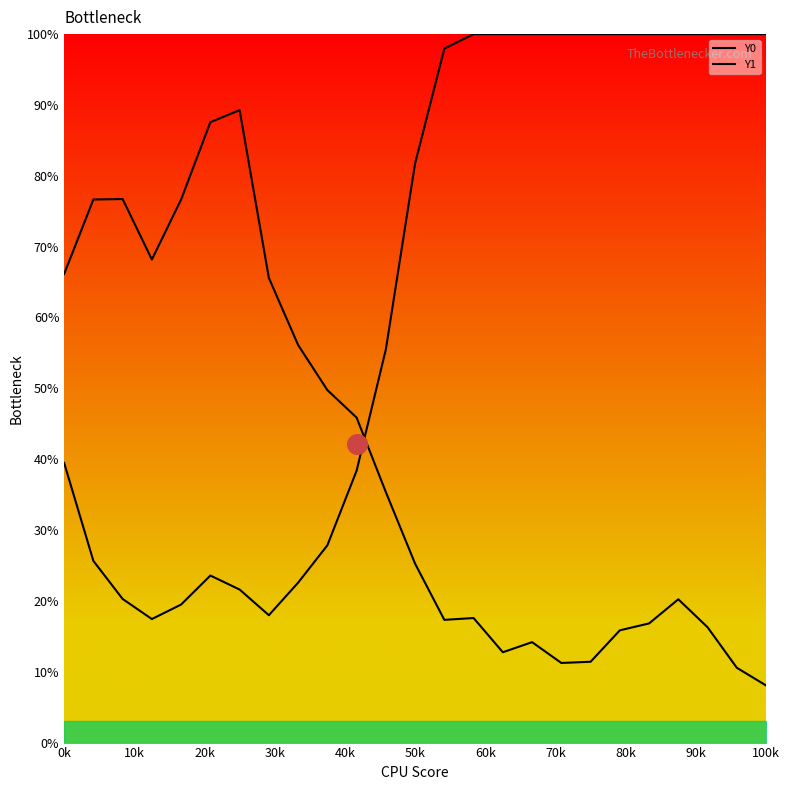

Which series contains the lowest Y value?

Y1